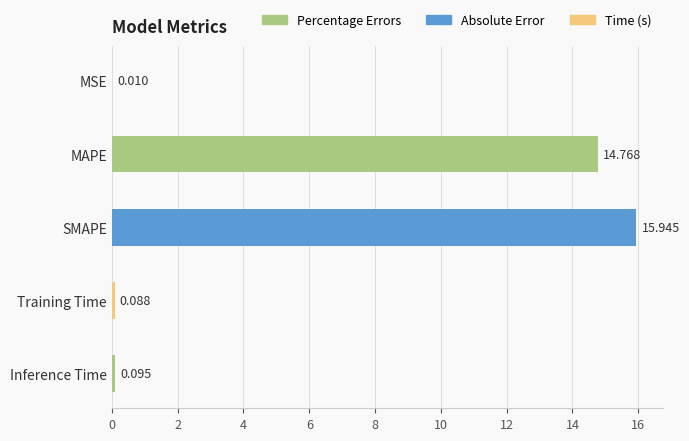

Between SMAPE and MAPE, which is larger?

SMAPE